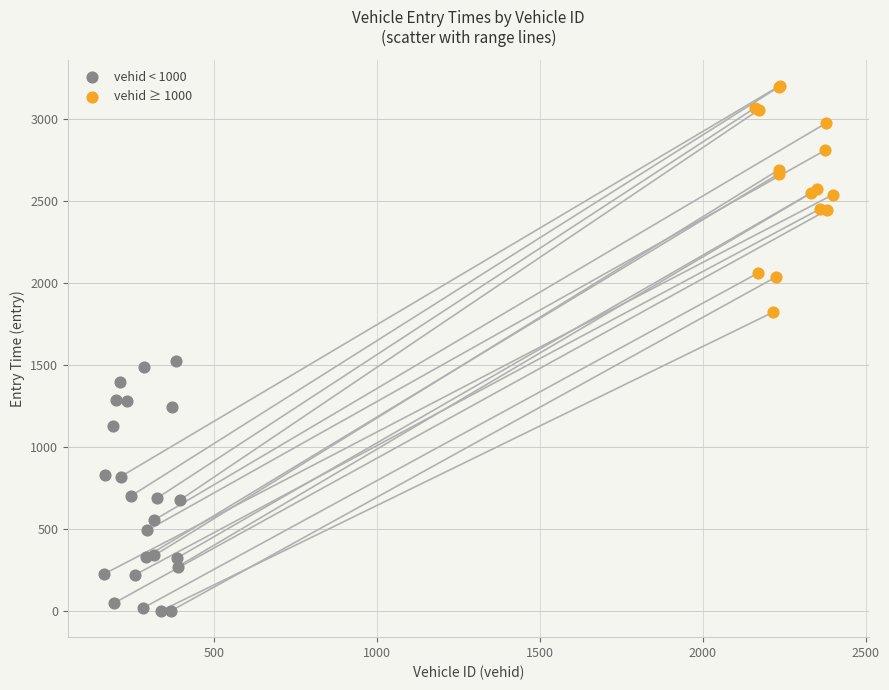

Which series contains the highest Y value?

vehid ≥ 1000